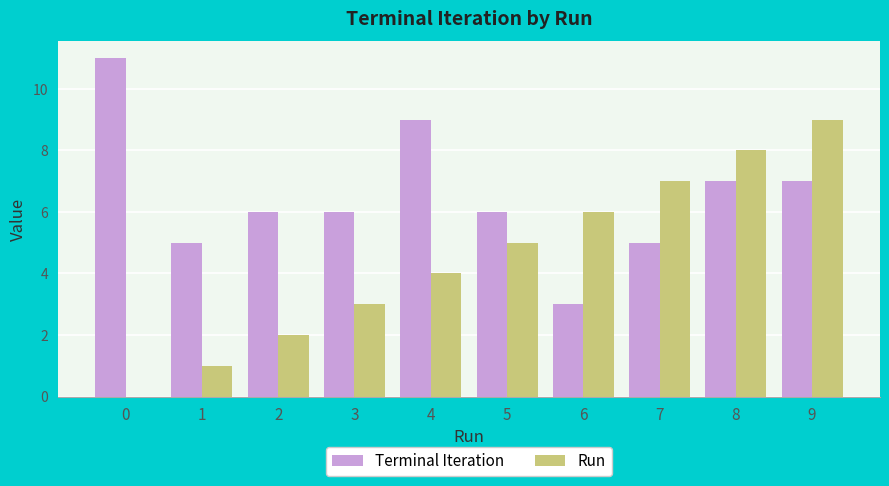

What is the total value across all series at 4?

13